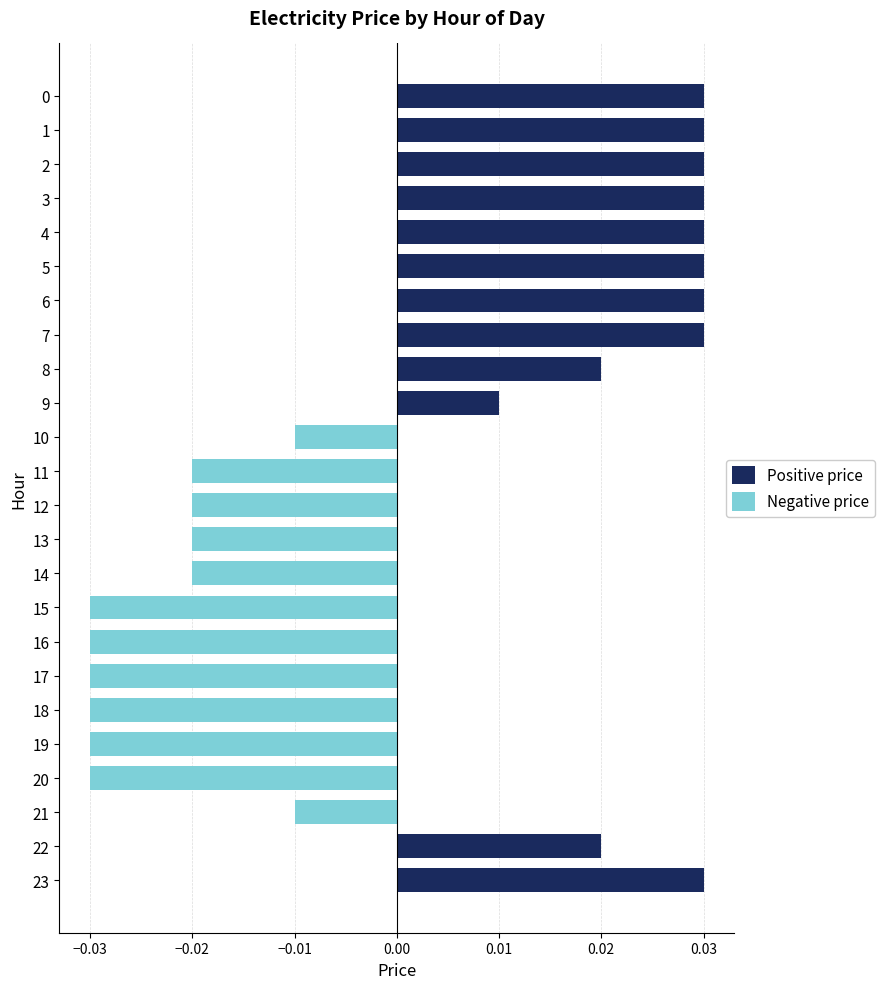

How many groups of bars are there?

24